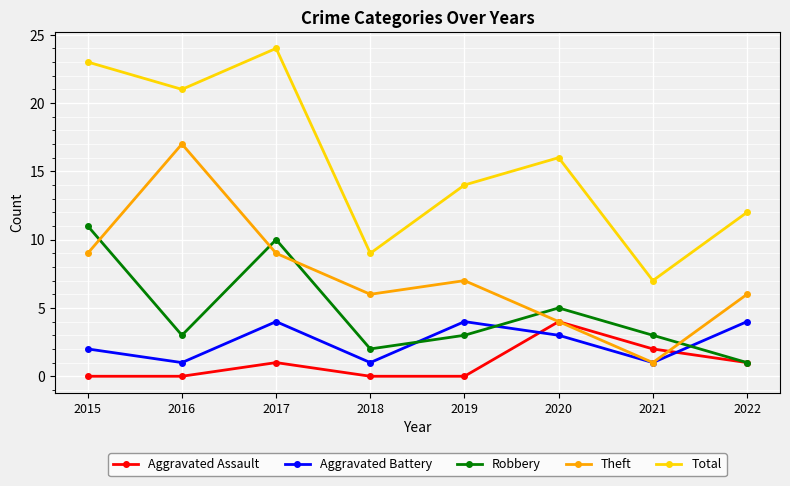

Where do Robbery and Theft first cross each other?

2015 and 2016